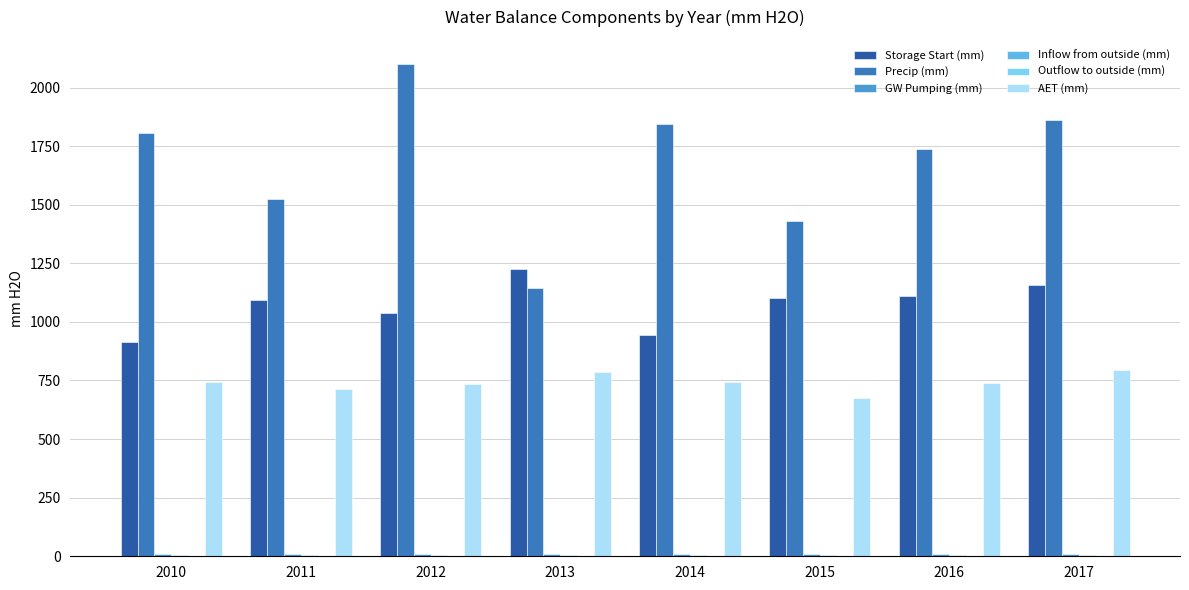

At which label is GW Pumping (mm) closest to 9?

2012